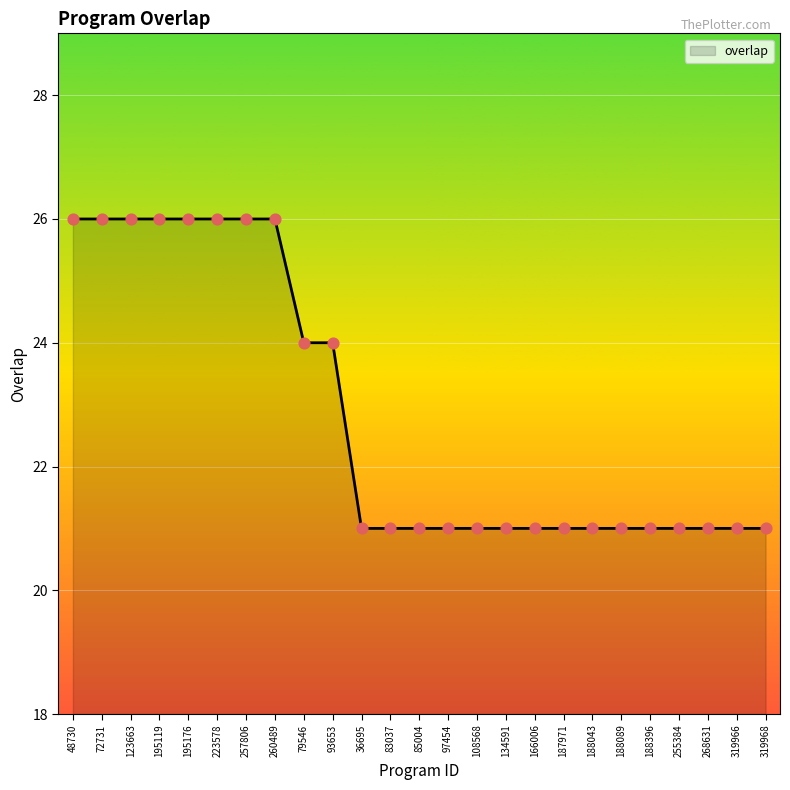

What is the ratio of the value at 255384 to the value at 97454?

1.0